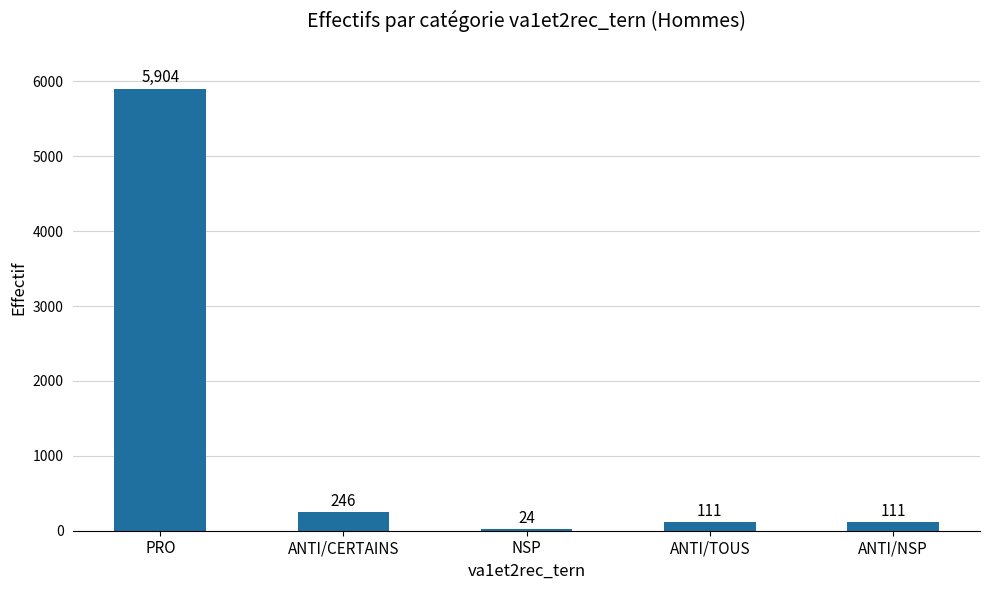

The chart shows a value of 111 at ANTI/TOUS. True or false?

True